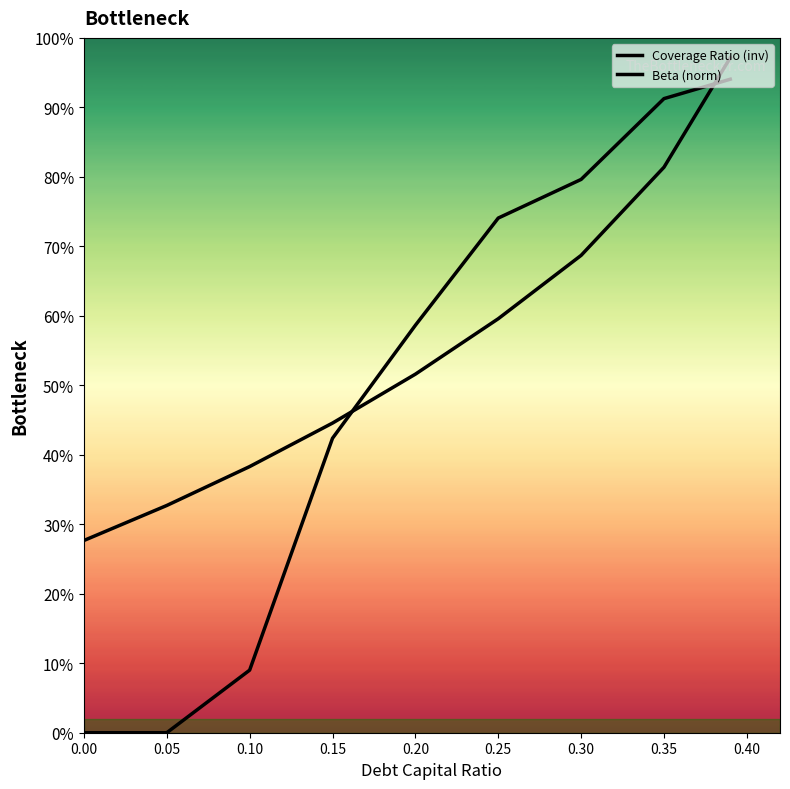

What are all the series names shown in the legend?

Coverage Ratio (inv), Beta (norm)